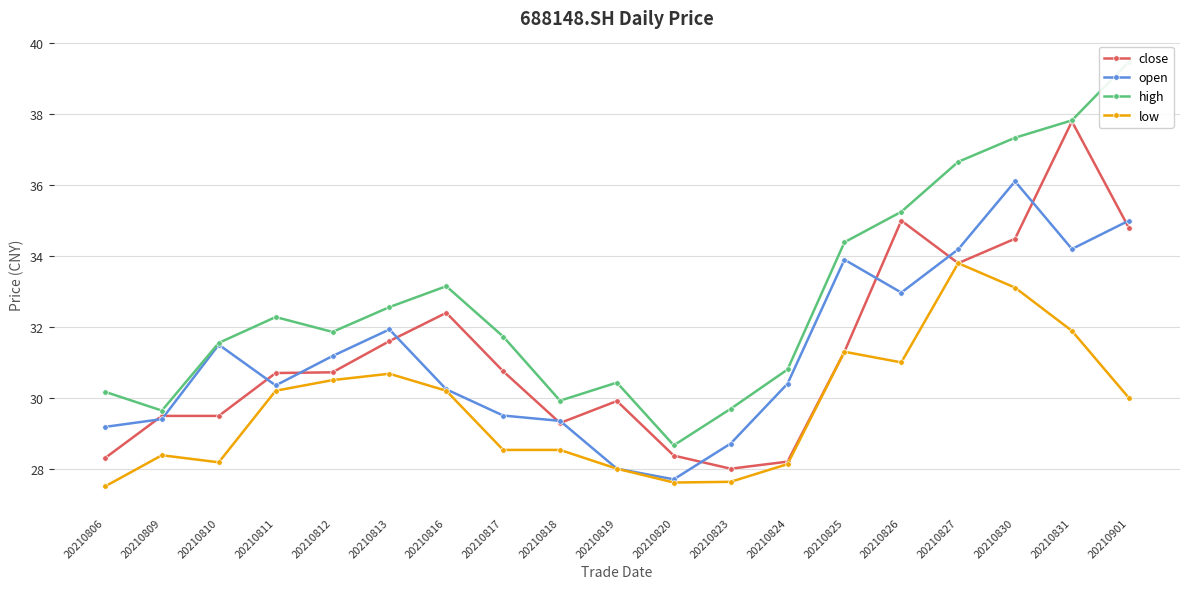

Which series has the widest spread of values?

high